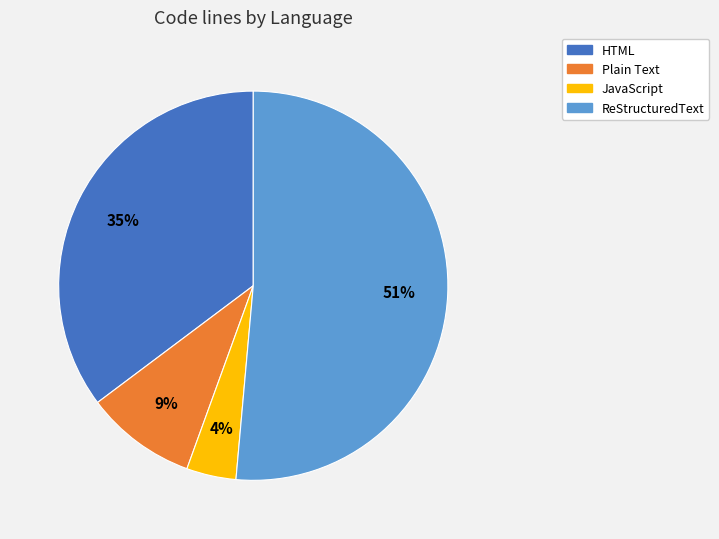

Between HTML and ReStructuredText, which is larger?

ReStructuredText